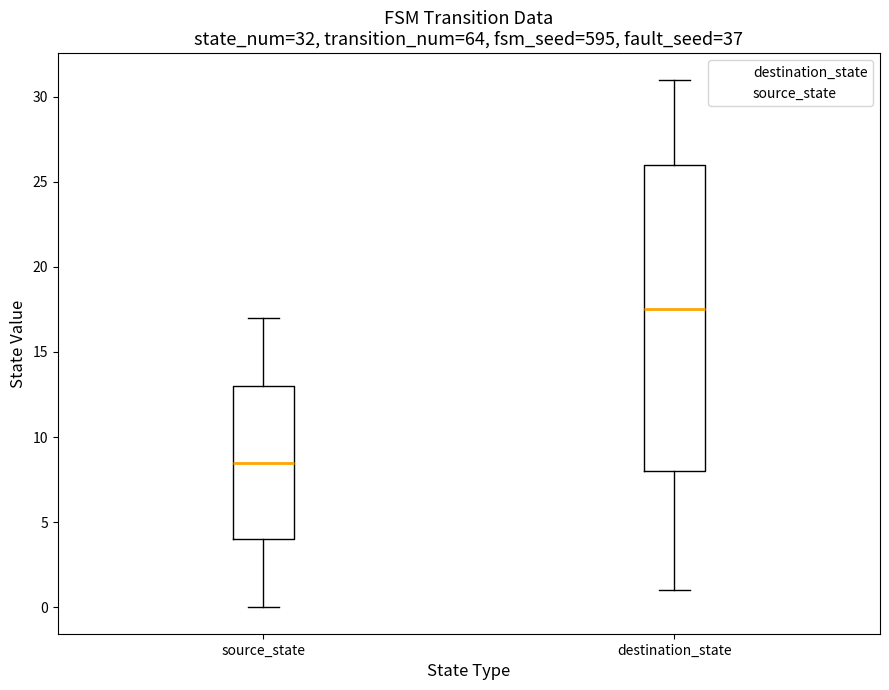

Which box is the tallest, from its lower edge to its upper edge?

destination_state